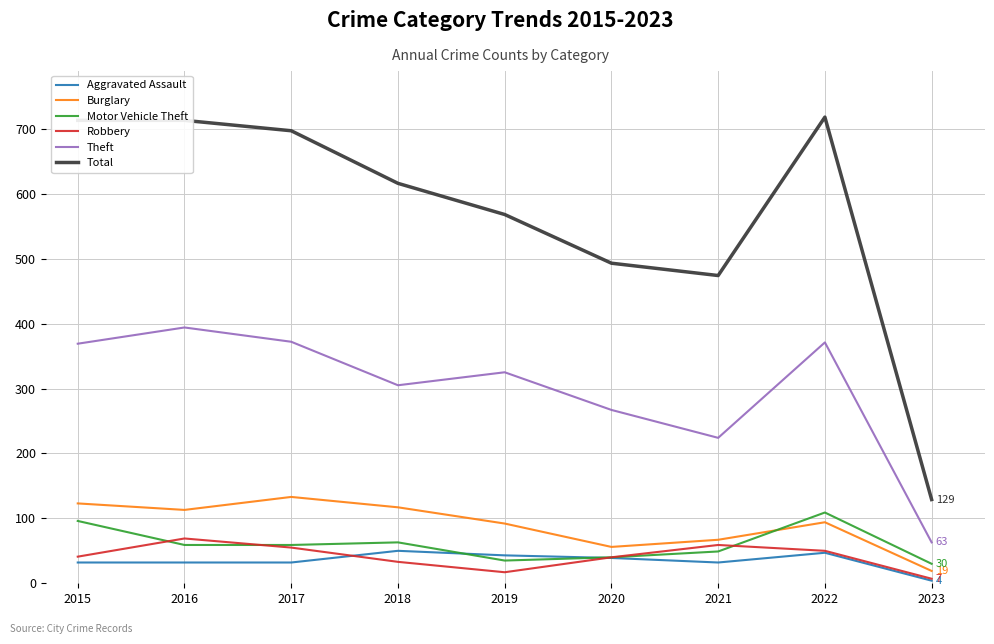

Which series has the largest total across all categories?

Total